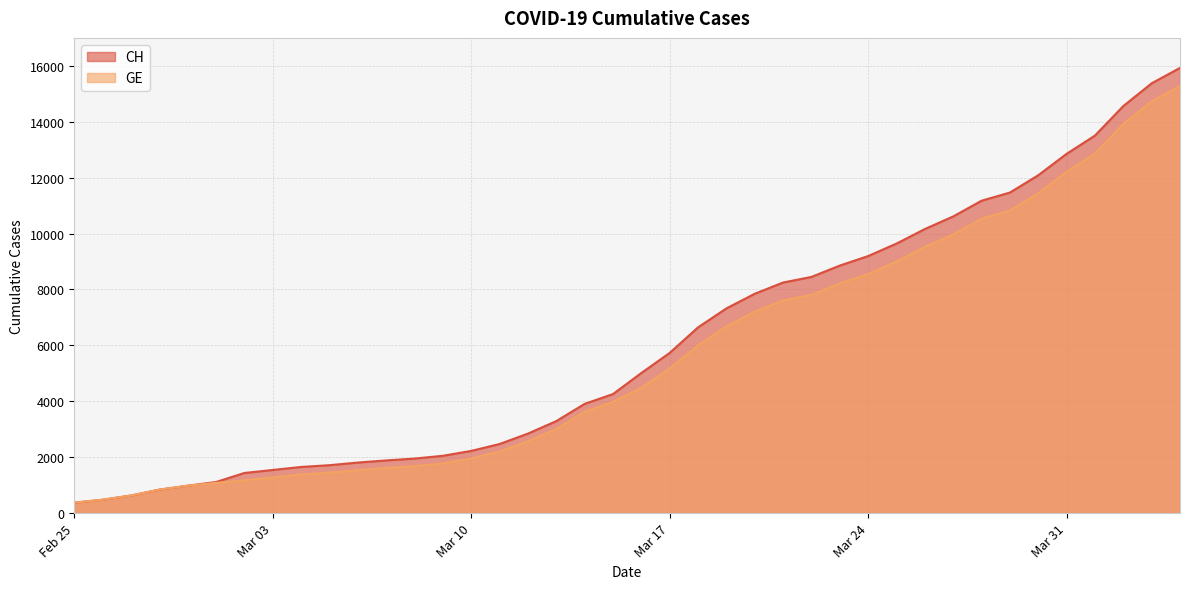

Reading left to right, list all the values displayed in this chart.

CH: 375	479	630	840	981	1113	1436	1544	1652	1715	1809	1885	1952	2051	2226	2472	2845	3291	3908	4259	5012	5731	6644	7323	7847	8249	8449	8855	9196	9642	10162	10613	11175	11467	12086	12852	13505	14561	15375	15926
GE: 375	479	630	840	981	1083	1171	1278	1384	1447	1538	1614	1681	1780	1955	2201	2574	3010	3627	3978	4485	5174	6002	6681	7205	7607	7807	8213	8554	9000	9520	9971	10533	10825	11444	12210	12863	13919	14733	15284